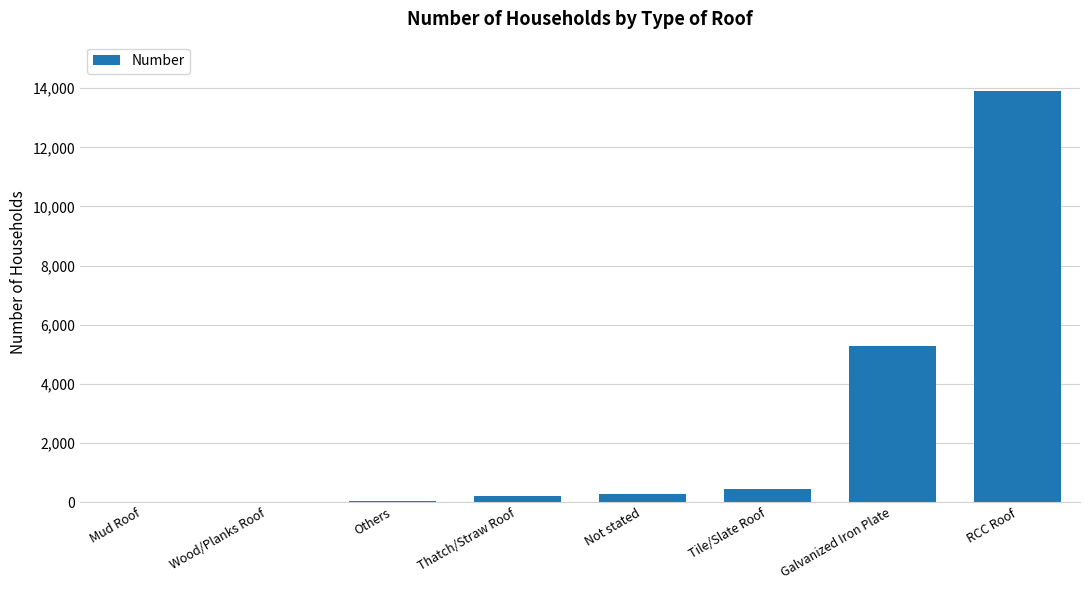

Which has a higher value, Not stated or Galvanized Iron Plate?

Galvanized Iron Plate